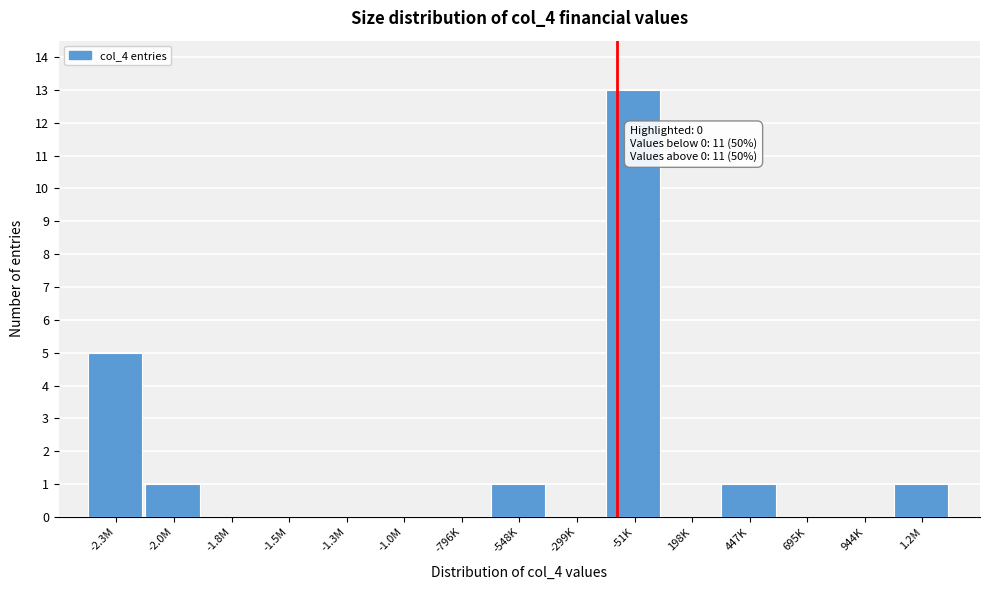

Reading left to right, what are all the values shown in this chart?

-2.3M=5	-2.0M=1	-1.8M=0	-1.5M=0	-1.3M=0	-1.0M=0	-796K=0	-548K=1	-299K=0	-51K=13	198K=0	447K=1	695K=0	944K=0	1.2M=1